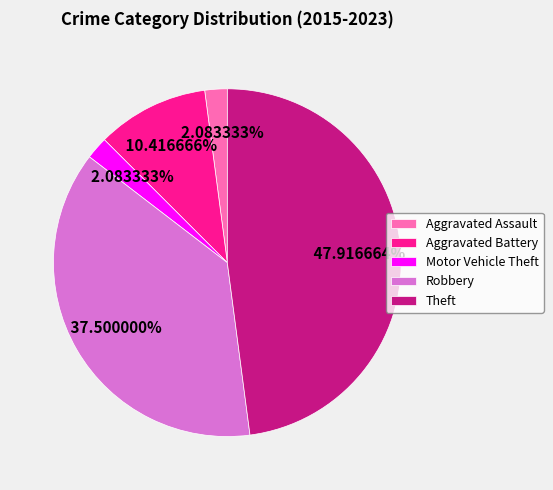

True or false: Aggravated Assault accounts for 2% of the total.

True